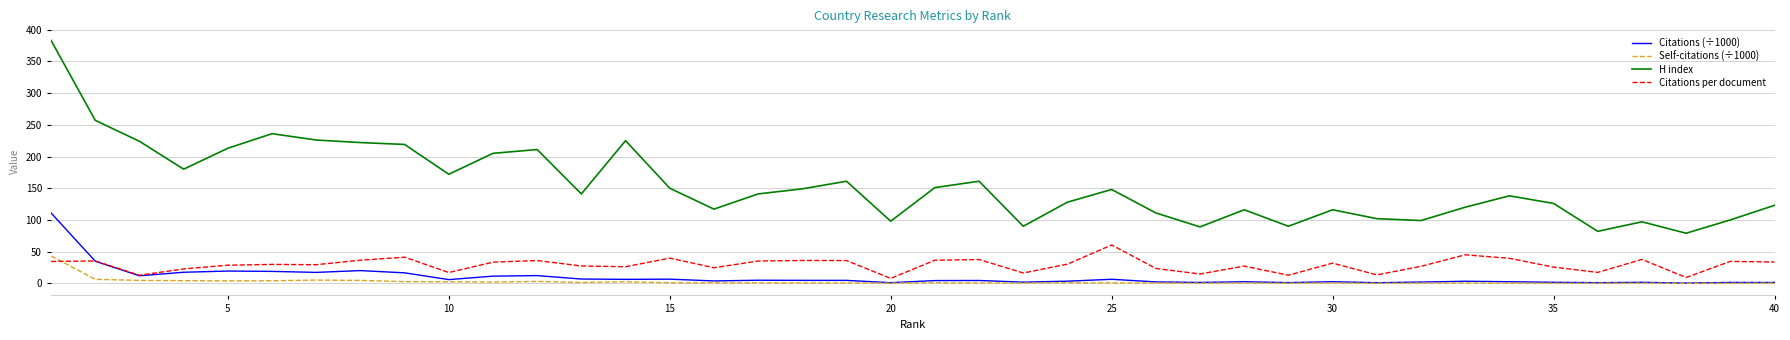

Rank the series by their maximum value, from highest to lowest.

H index, Citations (÷1000), Citations per document, Self-citations (÷1000)